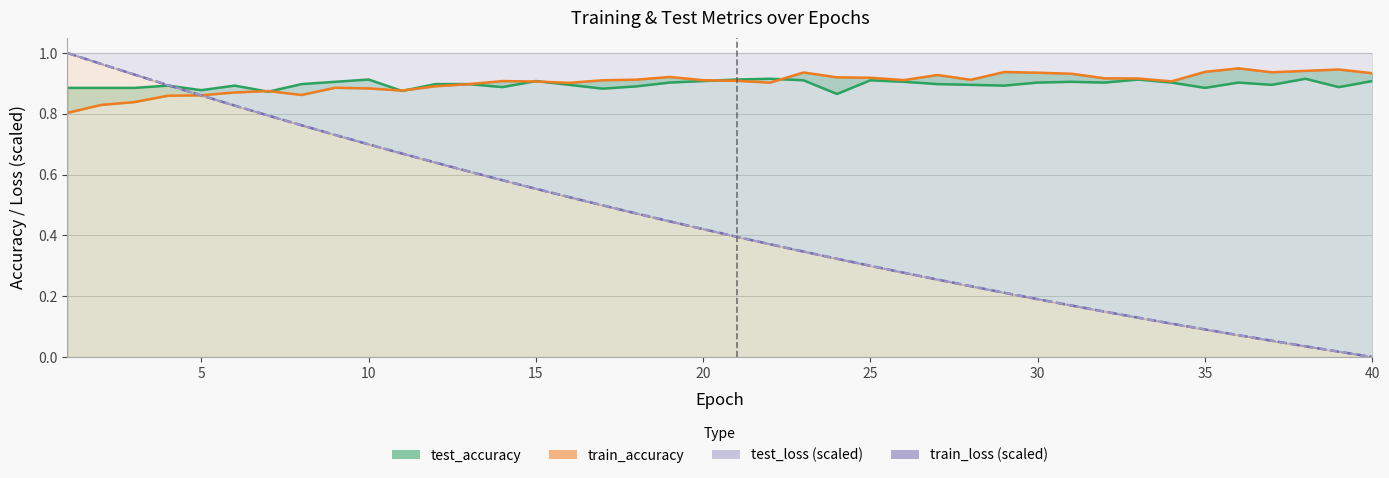

Does the chart display data point markers on the line(s)?

No